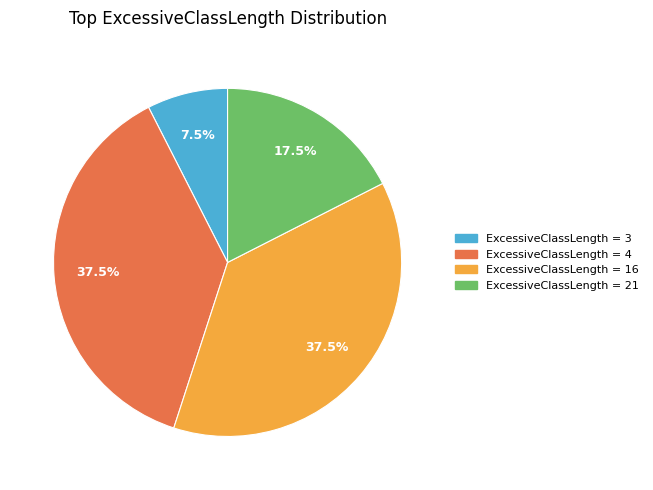

Is there a majority slice in this chart?

No